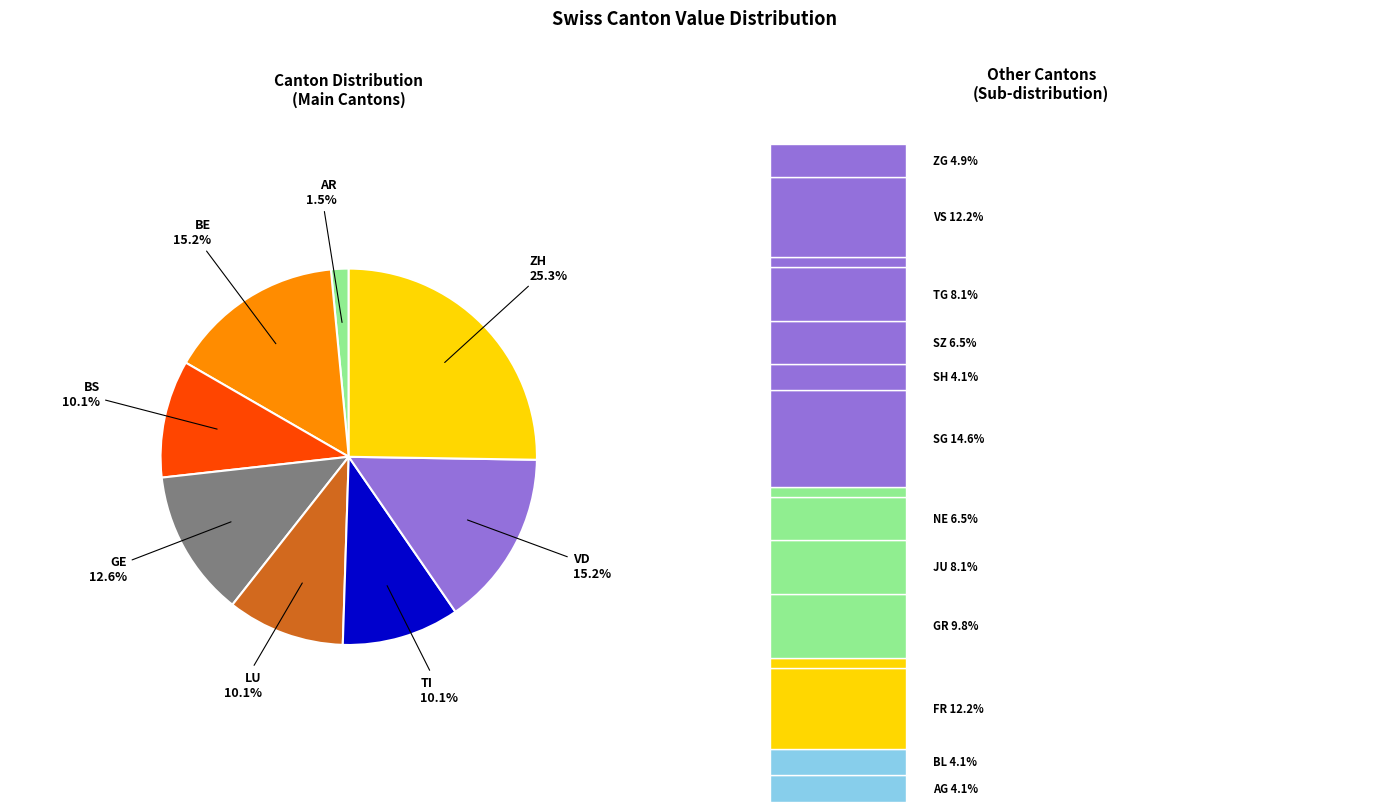

Does SO represent more than half of the total?

No